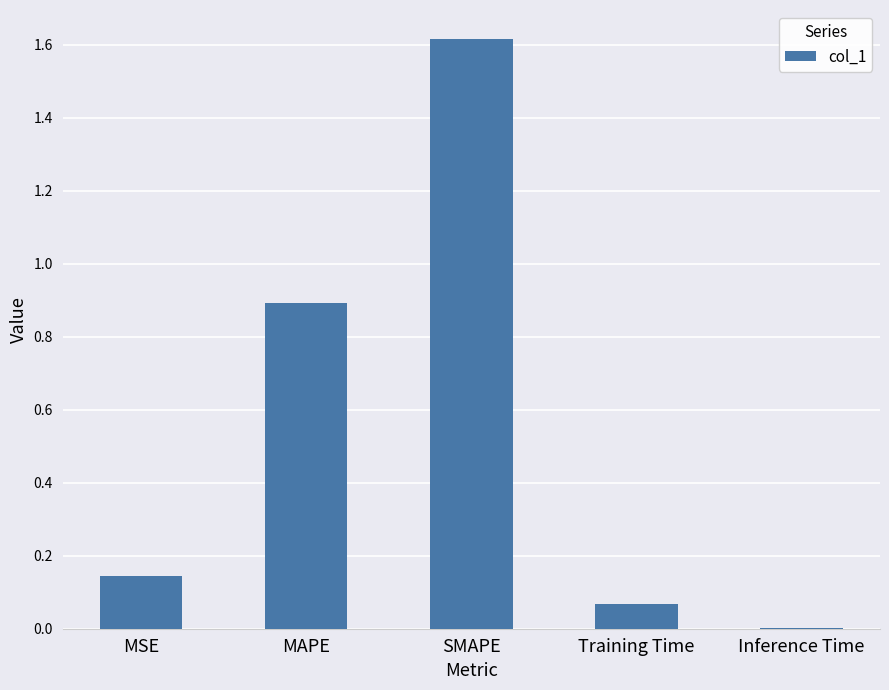

At which category does the chart reach its peak across all series?

SMAPE